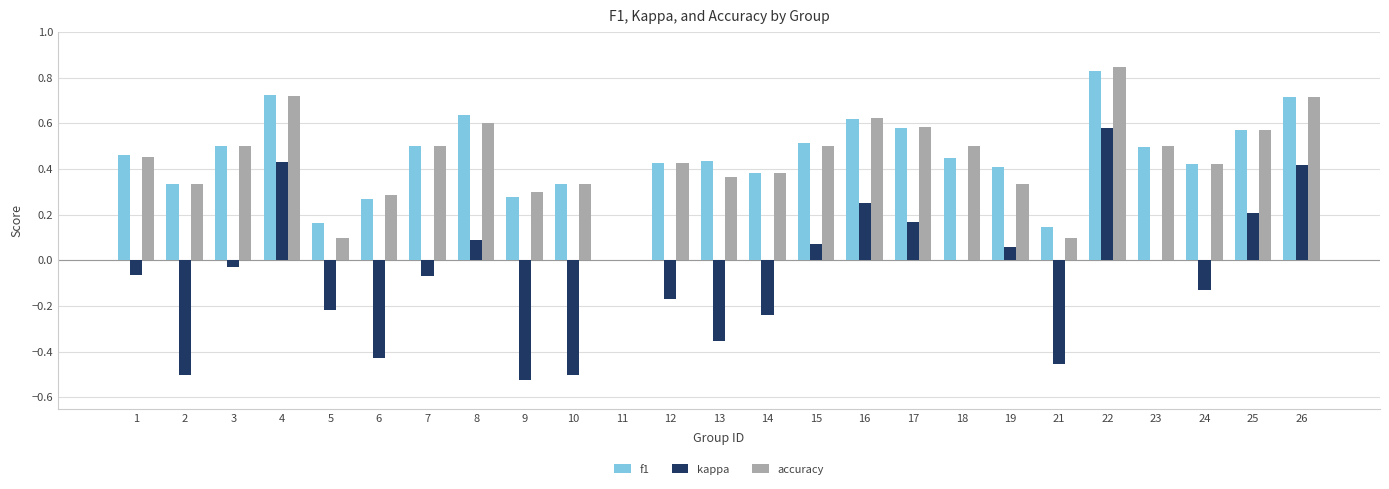

The accuracy series shows 0.1 at 7. True or false?

False